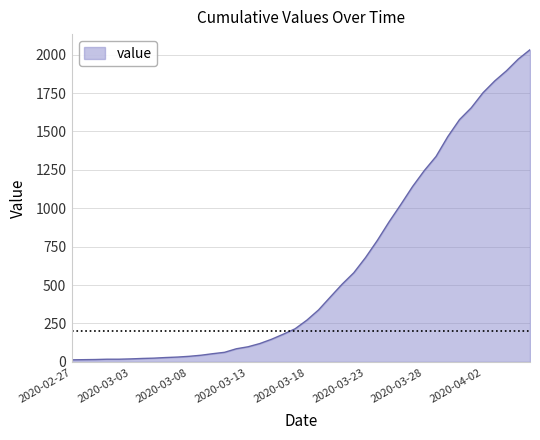

What is the maximum value shown in the chart?

2032